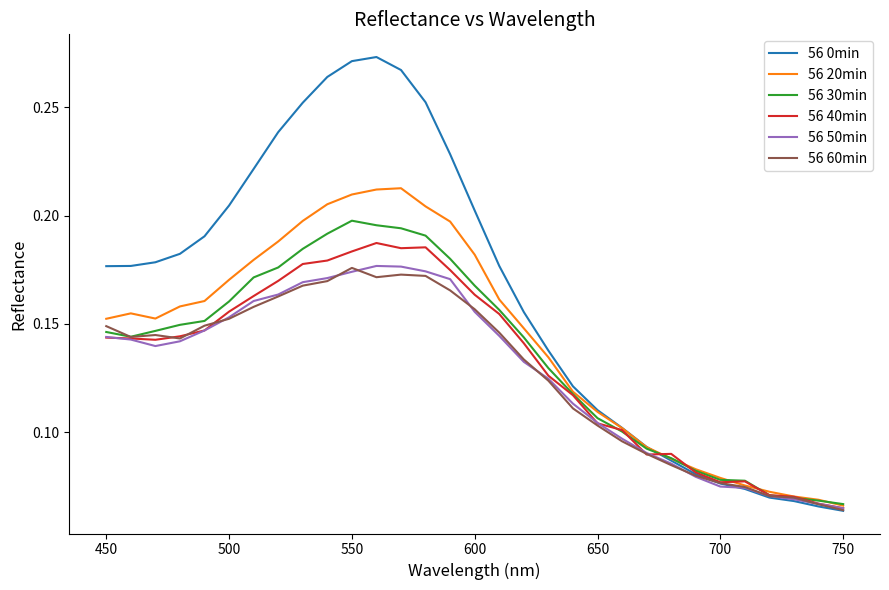

What is the sum of all 56 0min values?

5.1